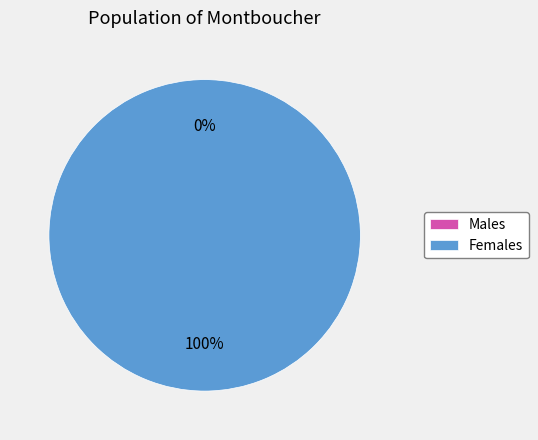

Is it true that 1594825372 is 99% of the pie?

False